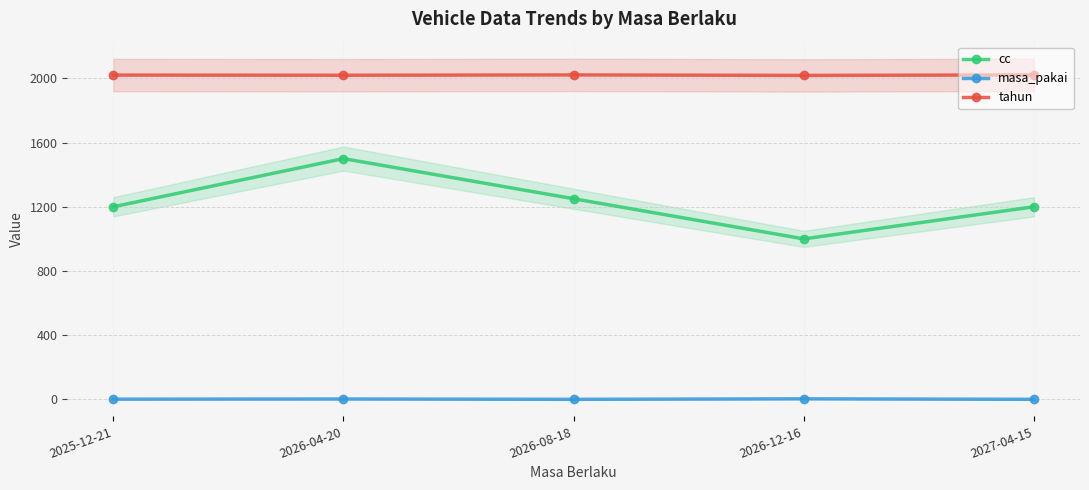

Which has a higher value, 2026-08-18 or 2026-12-16?

2026-08-18